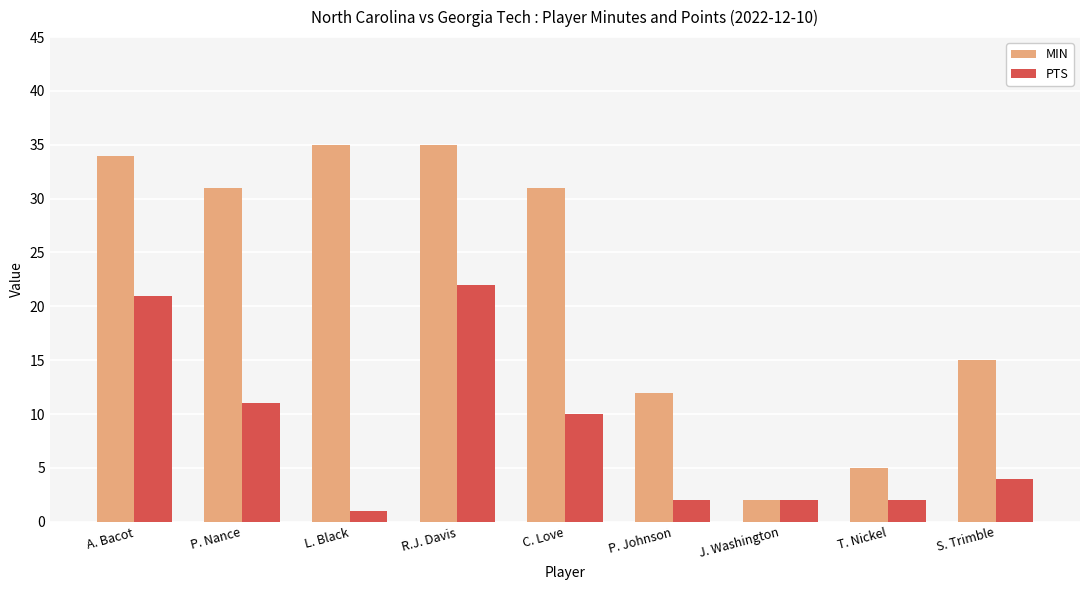

What are all the series names shown in the legend?

MIN, PTS